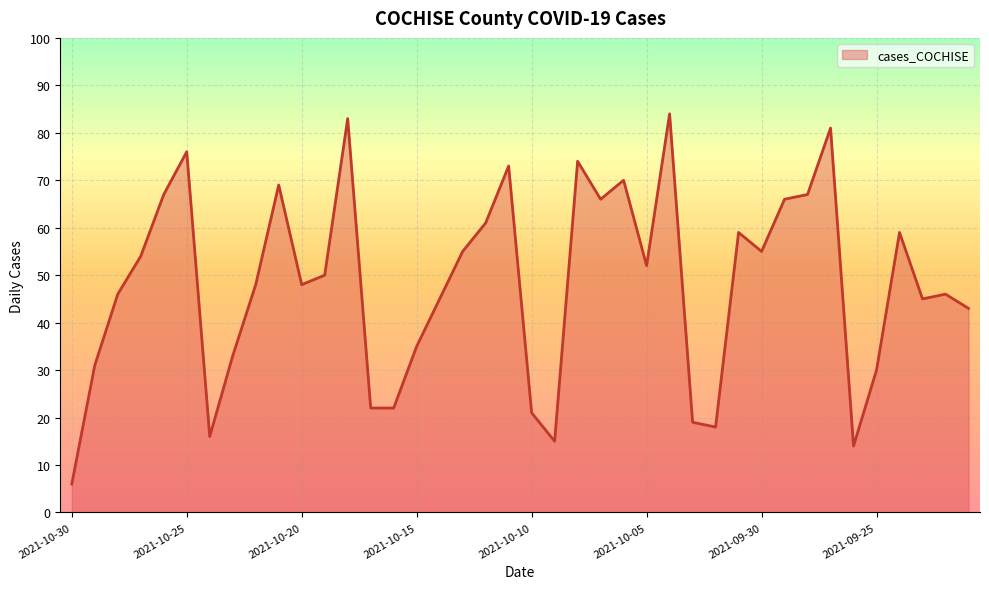

How many lines are shown in the chart?

1